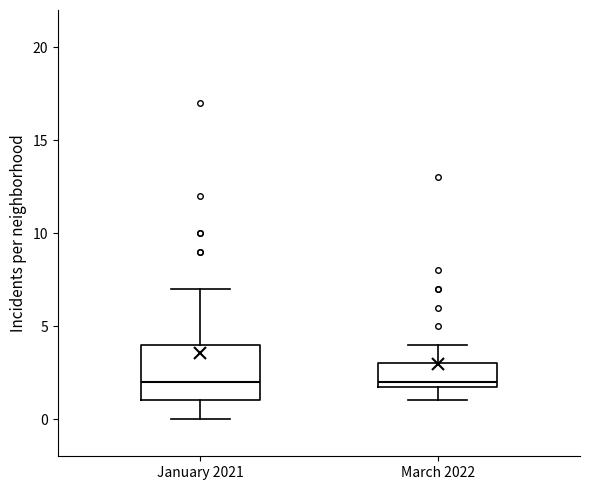

Reading left to right, read every box against the y-axis: the position of its median line, the range the box covers, and the ends of its whiskers. The values are not printed on the chart, so give them approximately, as read against the axis.

January 2021: median 2, box 1 to 4, whiskers 0 to 7
March 2022: median 2 (just above the box's lower edge), box 2 to 3, whiskers 1 to 4